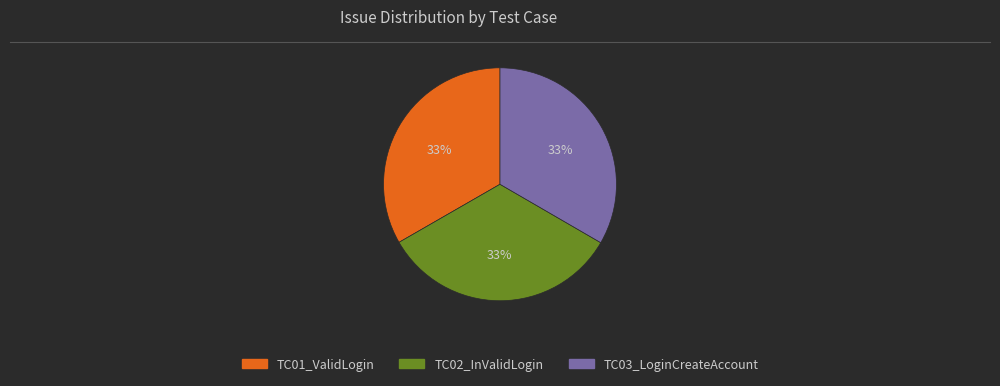

Is there a majority slice in this chart?

No